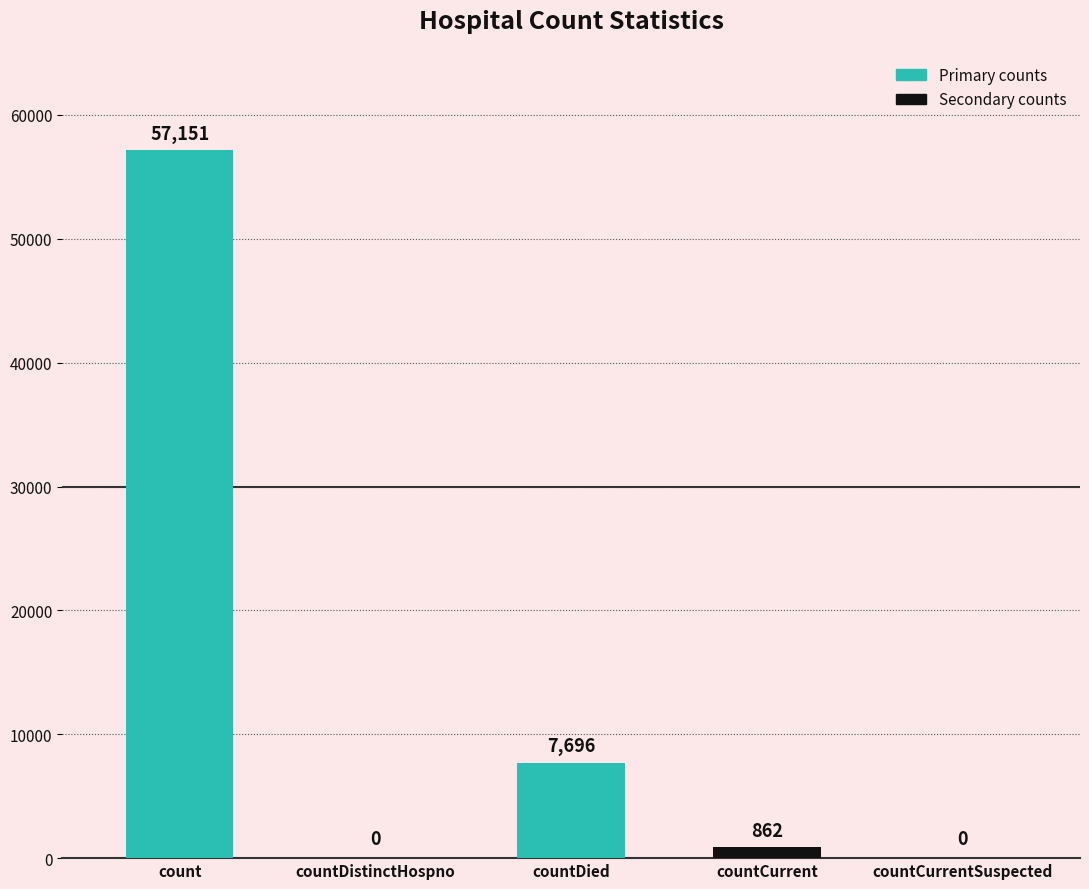

The value at countDistinctHospno is 0. True or false?

True